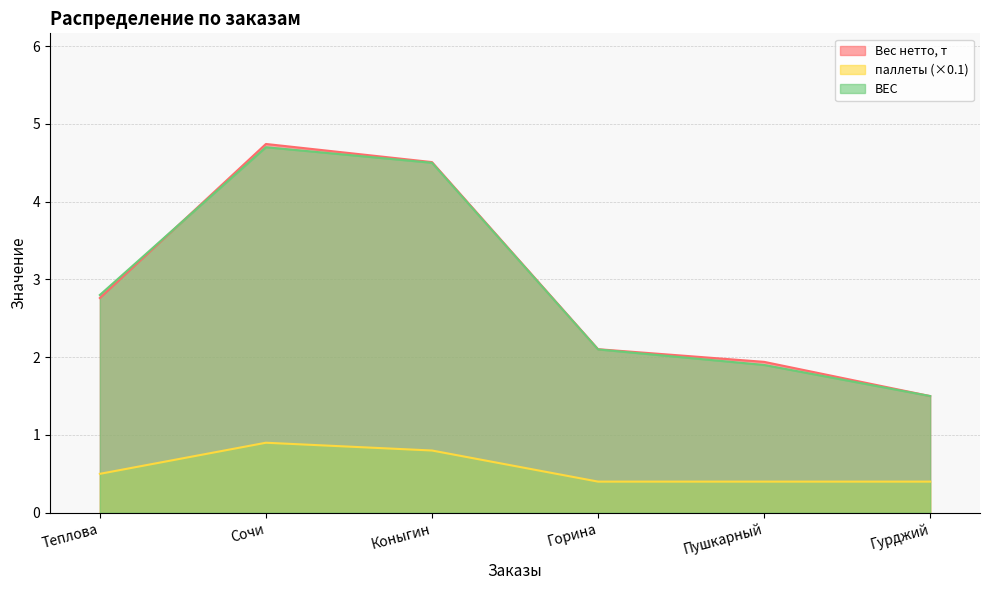

True or false: ВЕС and паллеты cross at least once.

False